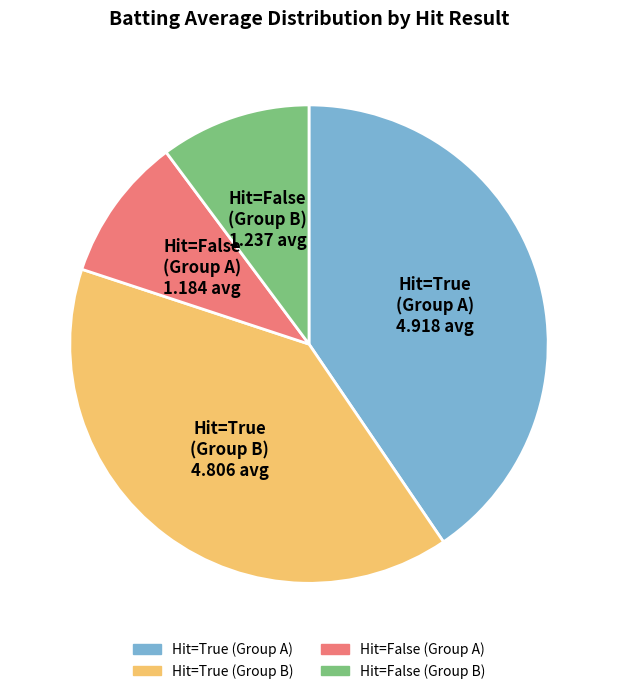

Count the number of slices in the pie.

4